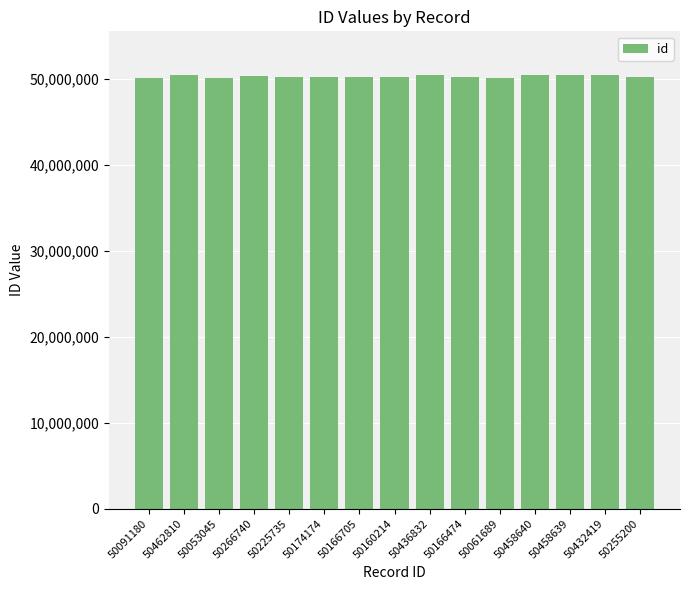

The chart shows a value of 50255200 at 50255200. True or false?

True